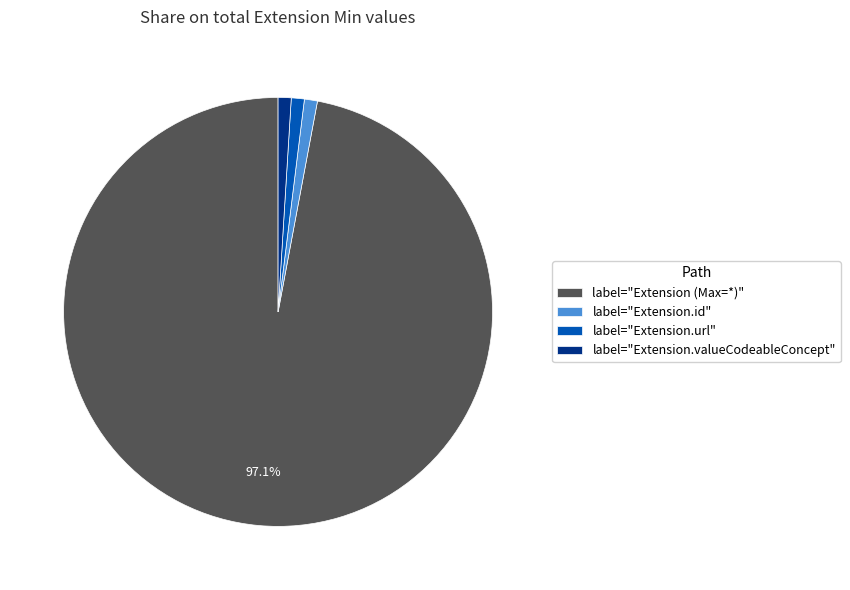

Between label="Extension (Max=*)" and label="Extension.id", which is larger?

label="Extension (Max=*)"